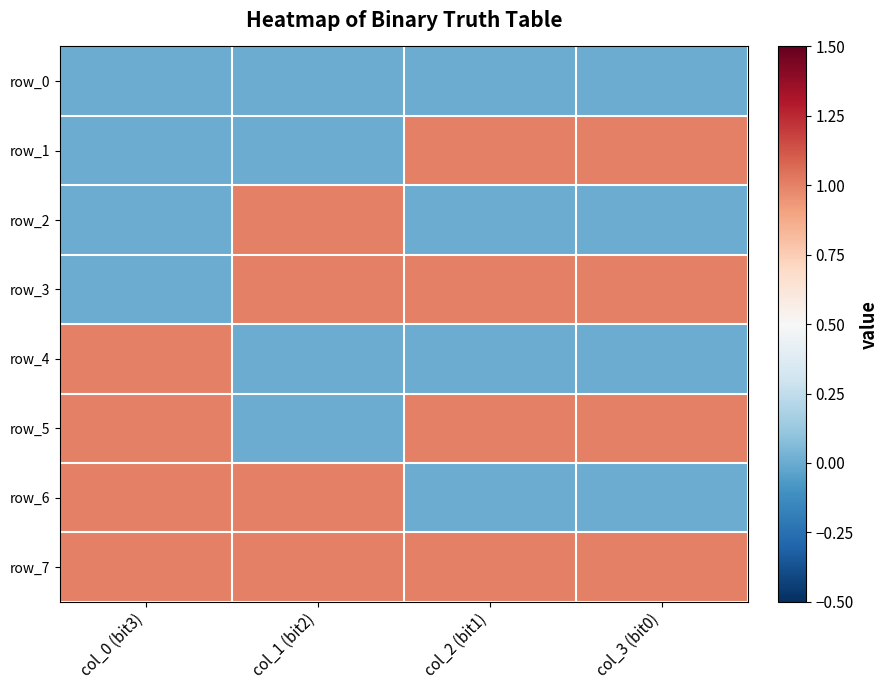

How many categories are shown in the chart?

4